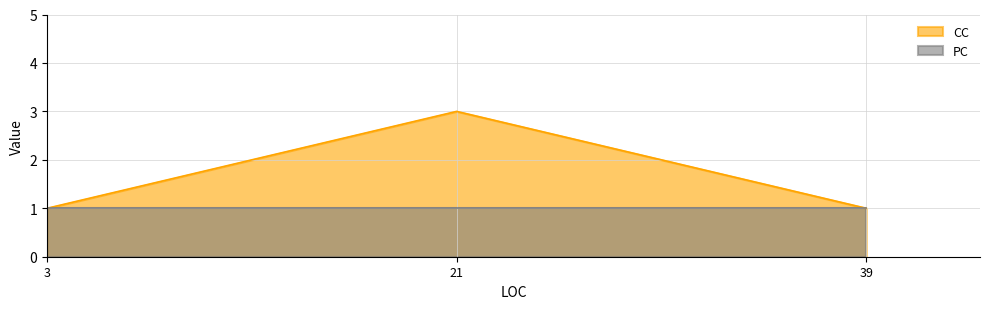

Which series has the largest range (max minus min)?

CC